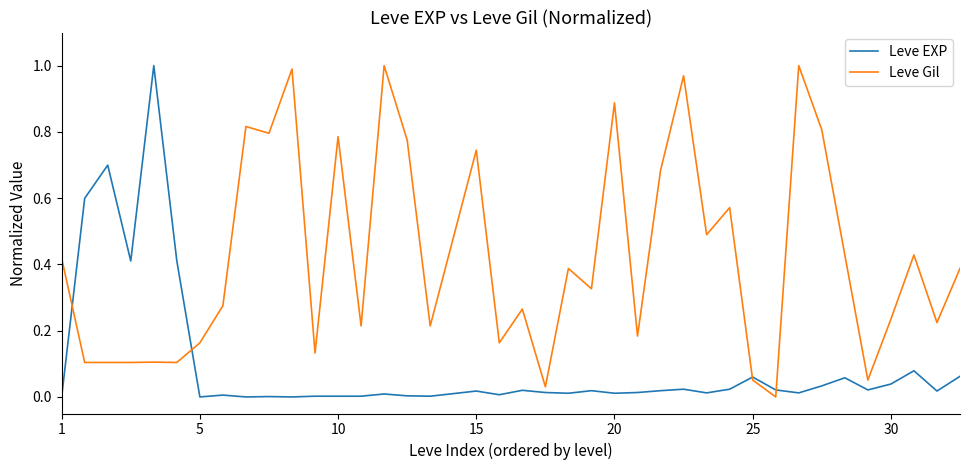

Which series has the largest total across all categories?

Leve Gil